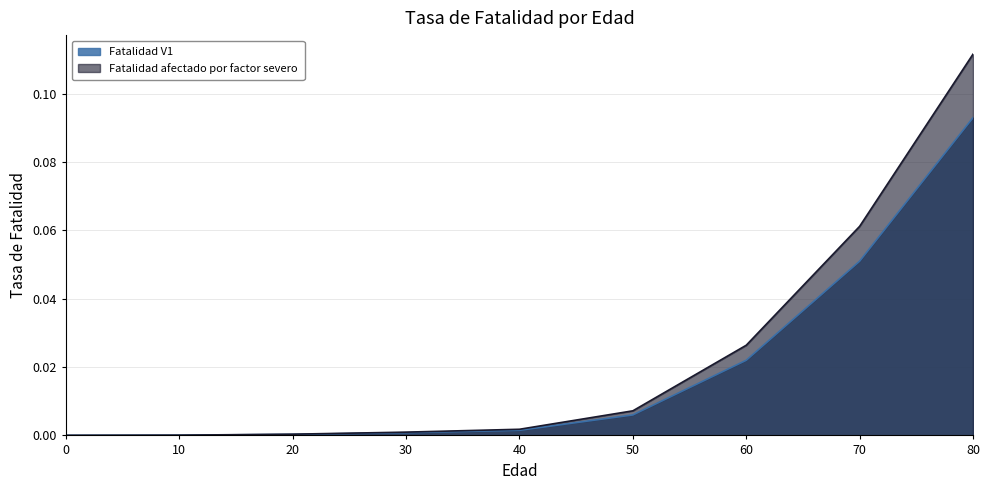

How many categories are shown in the chart?

9